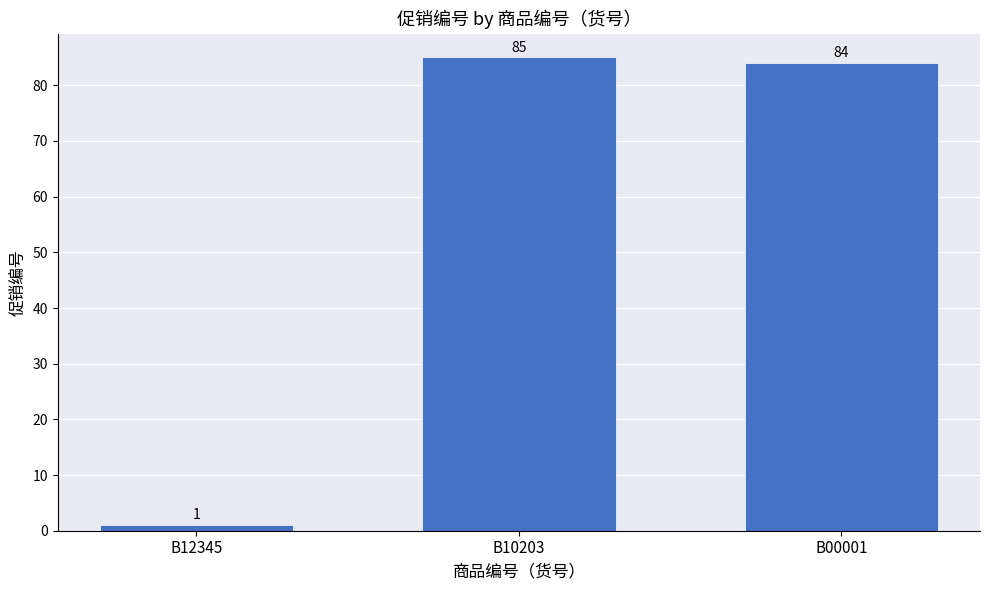

Approximately how many times larger is the value at B10203 compared to B00001?

1.0